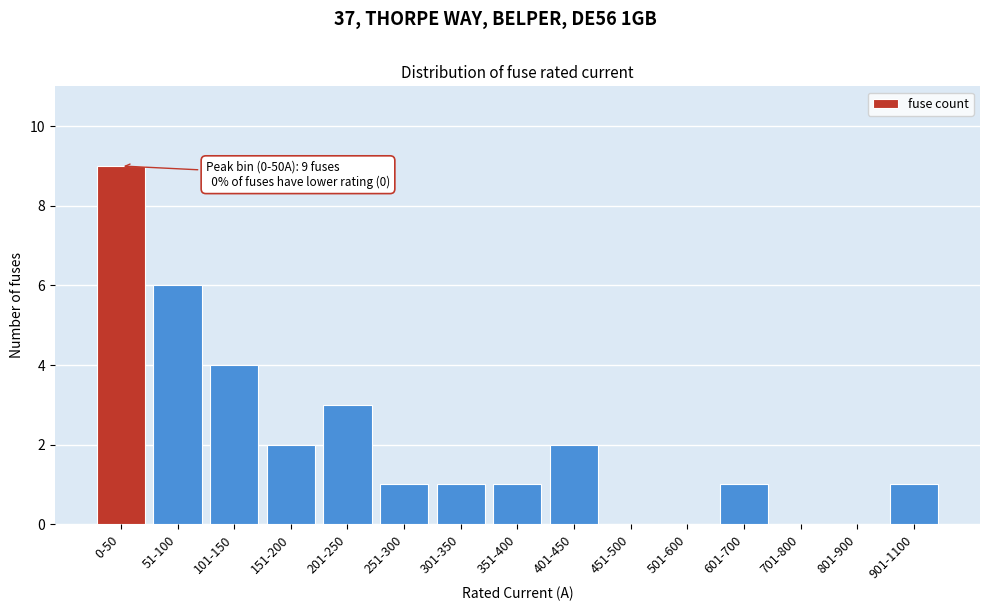

Reading left to right, list all the values displayed in this chart.

0-50=9	51-100=6	101-150=4	151-200=2	201-250=3	251-300=1	301-350=1	351-400=1	401-450=2	451-500=0	501-600=0	601-700=1	701-800=0	801-900=0	901-1100=1